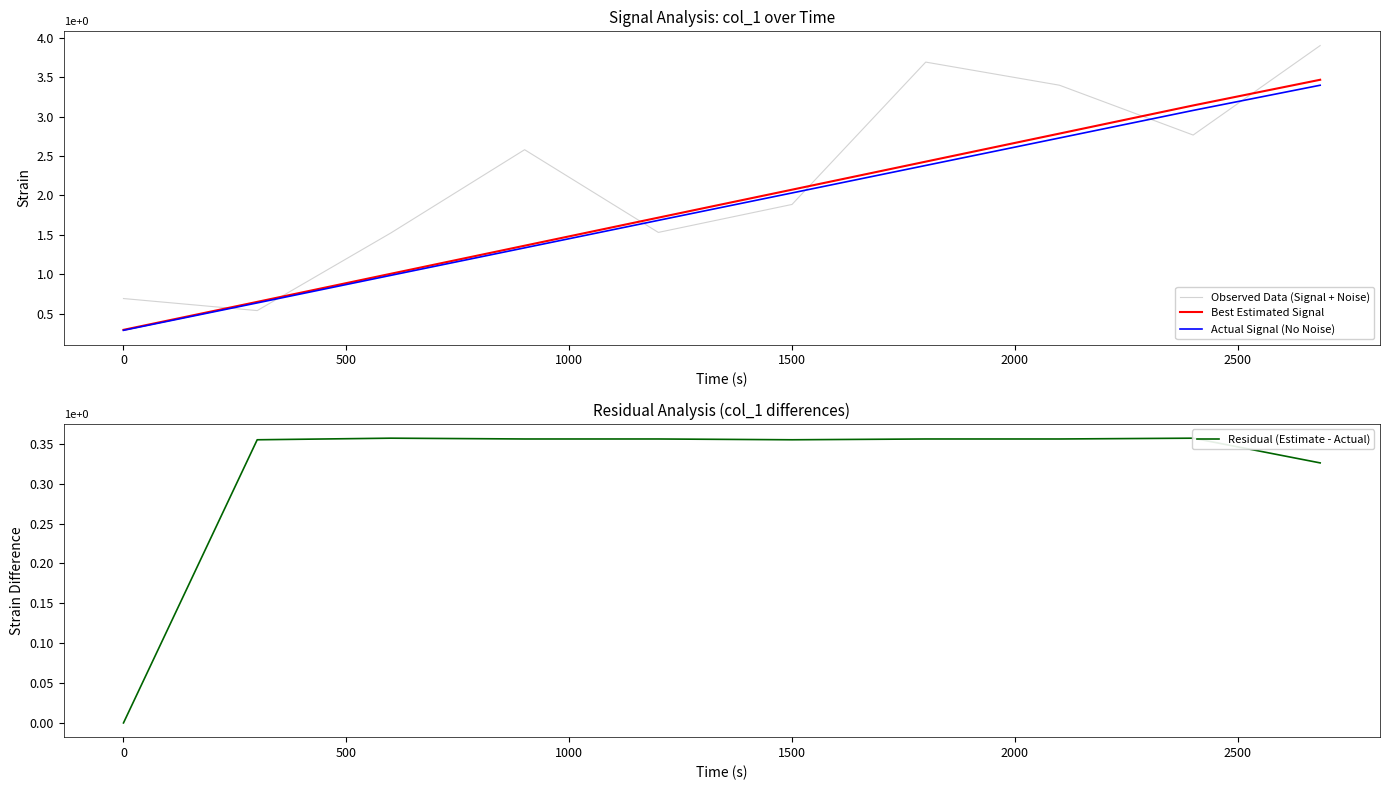

True or false: Actual Signal (No Noise) has more than 2 points higher than both neighbors.

False